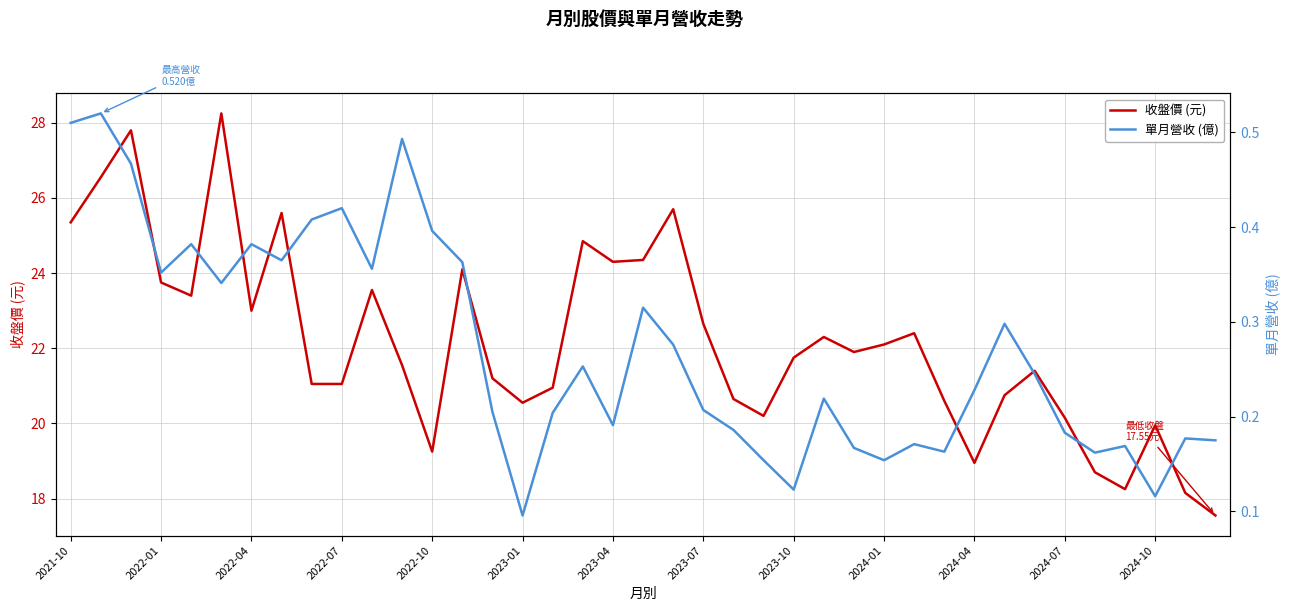

Which has a higher value, 35 or 38?

35